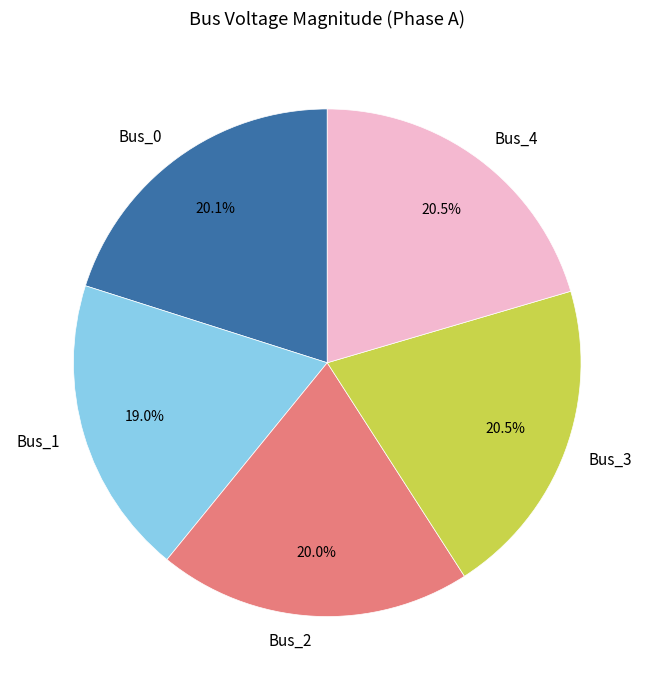

How many slices are in this pie chart?

5